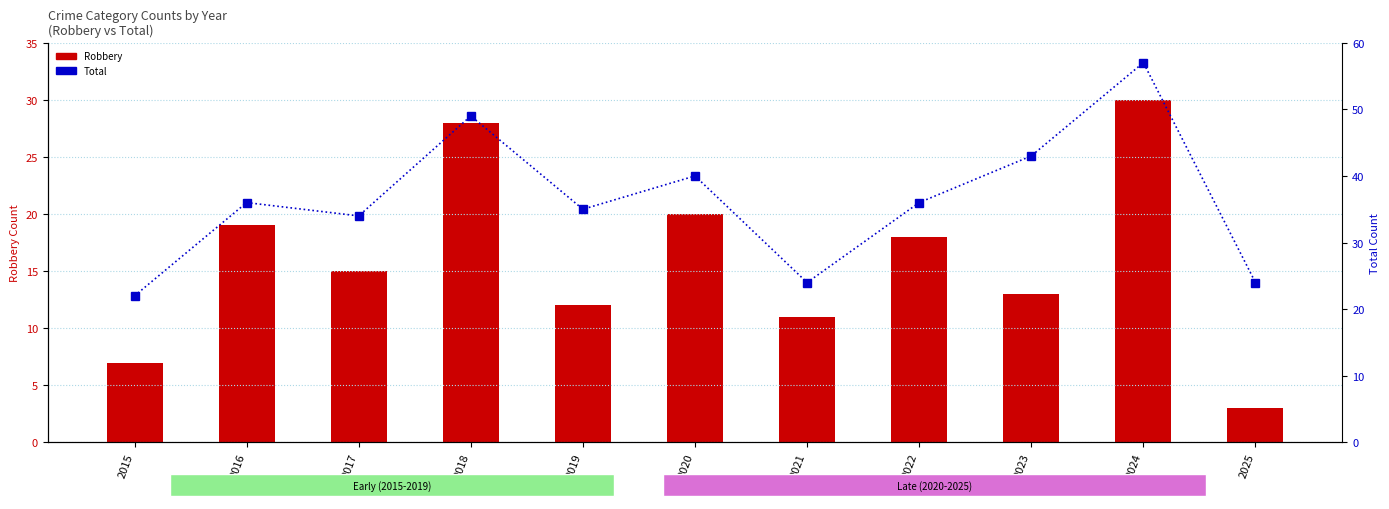

Which series changed the most between 2023 and 2024?

Robbery